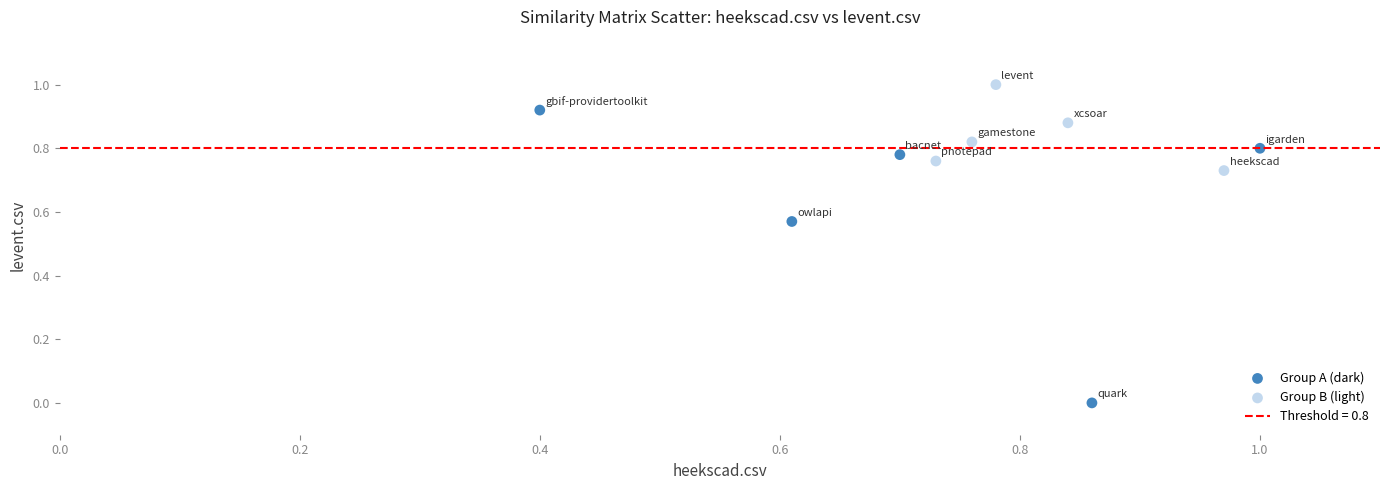

Which series reaches the maximum Y coordinate?

Group B (light)